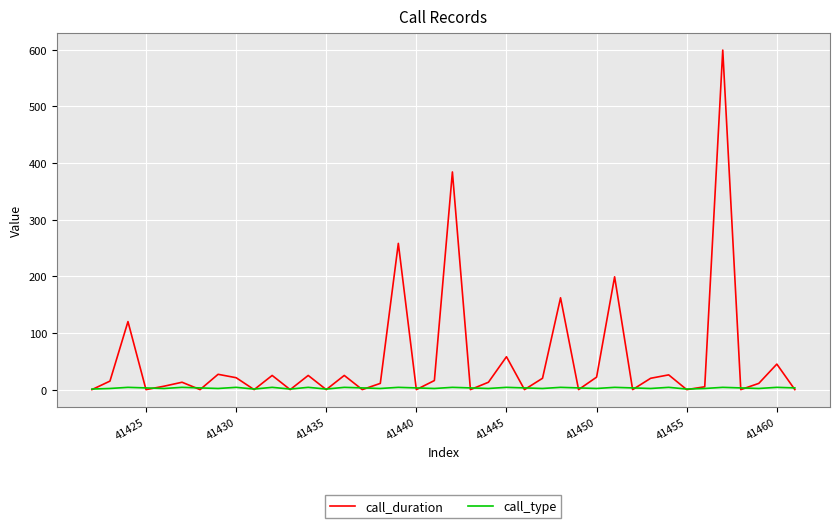

Which series has the largest total across all categories?

call_duration